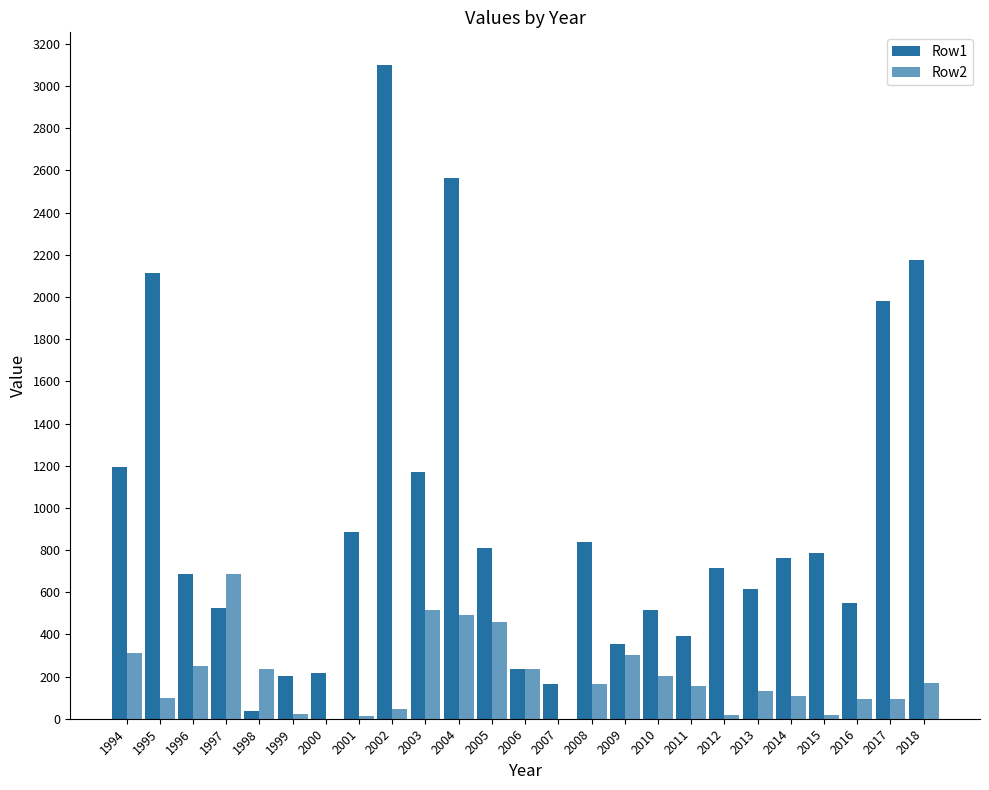

At 2010, list the series in order from smallest to largest.

Row2, Row1